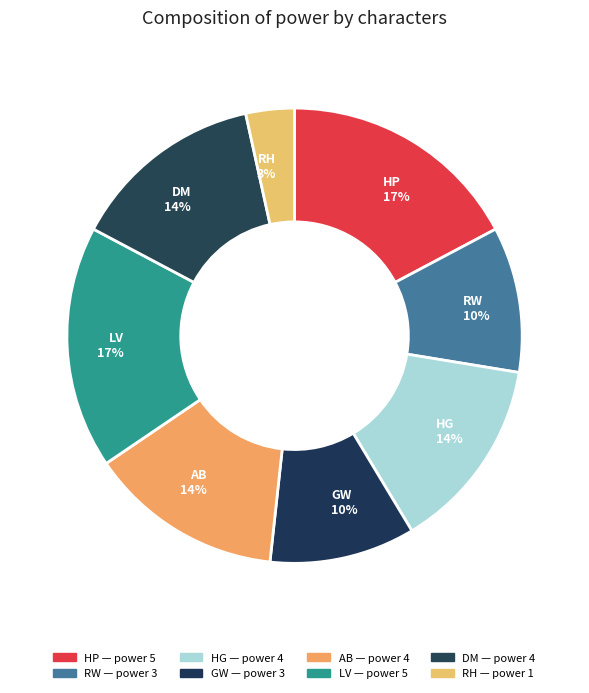

Does RH 3% account for over 50% of the chart?

No